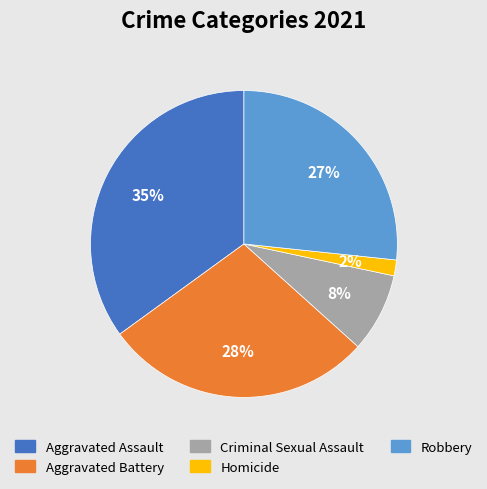

True or false: Aggravated Battery accounts for 38% of the total.

False